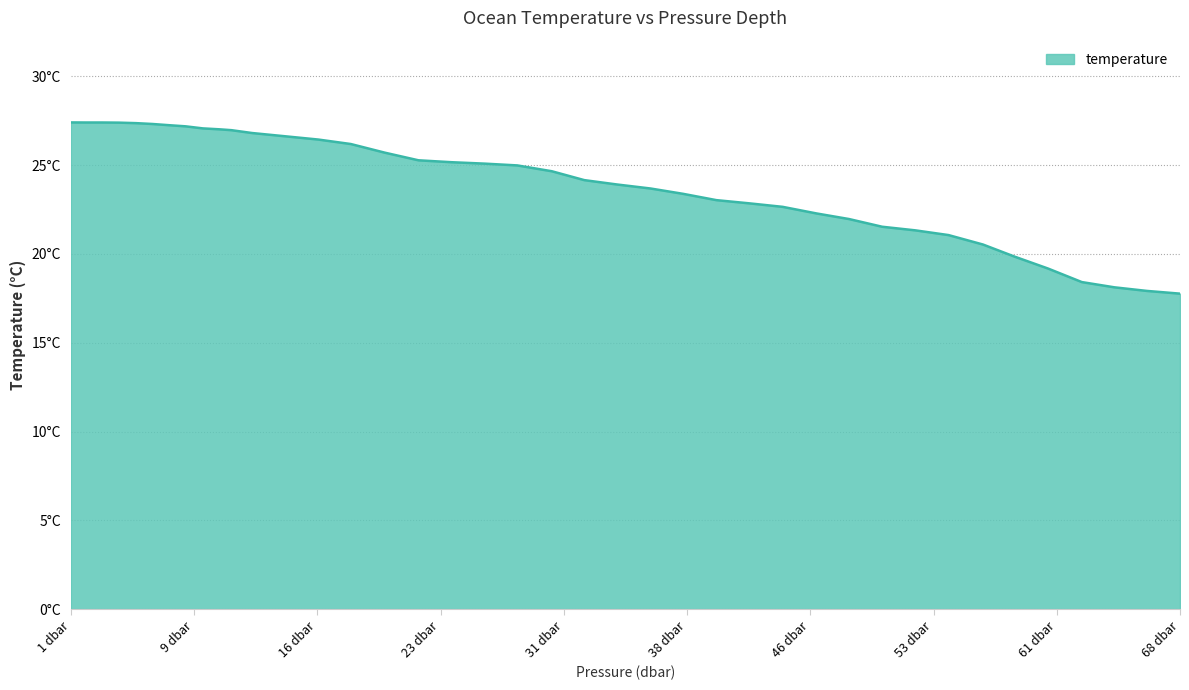

Does the chart display data point markers on the line(s)?

No